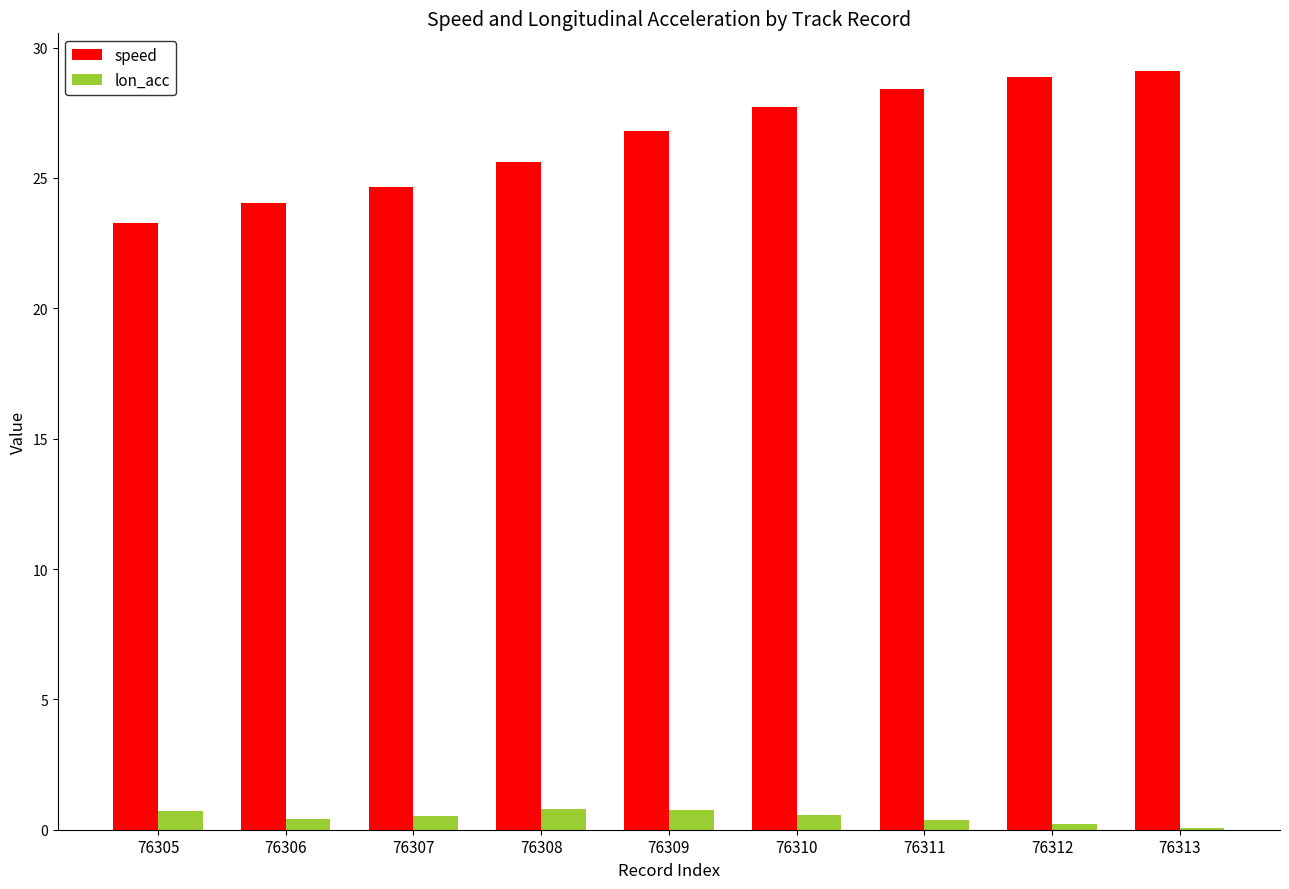

Between 76309 and 76311, which series saw the biggest shift?

speed